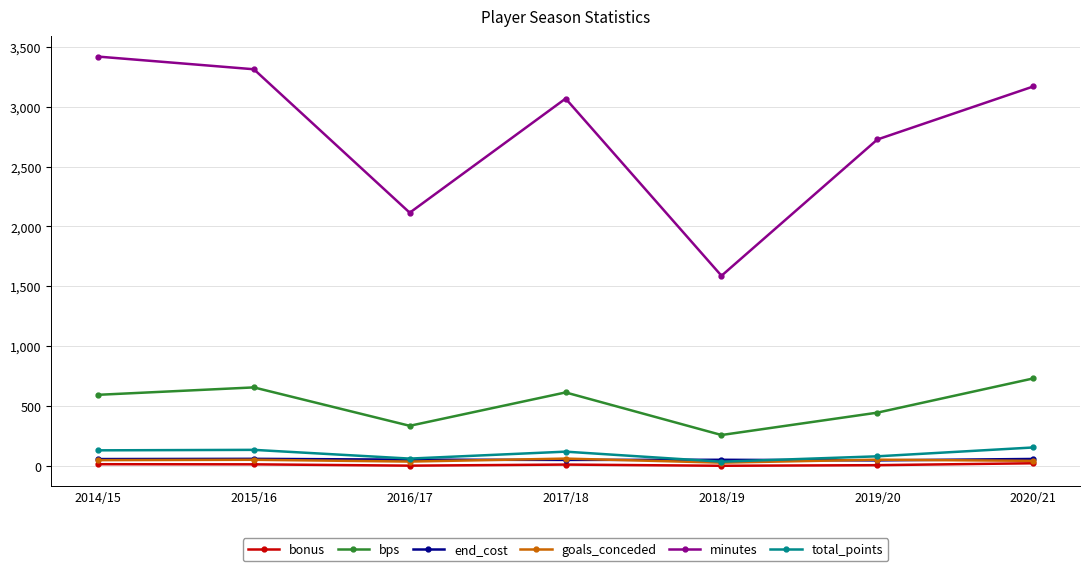

At how many categories does at least one series exceed 1061?

7